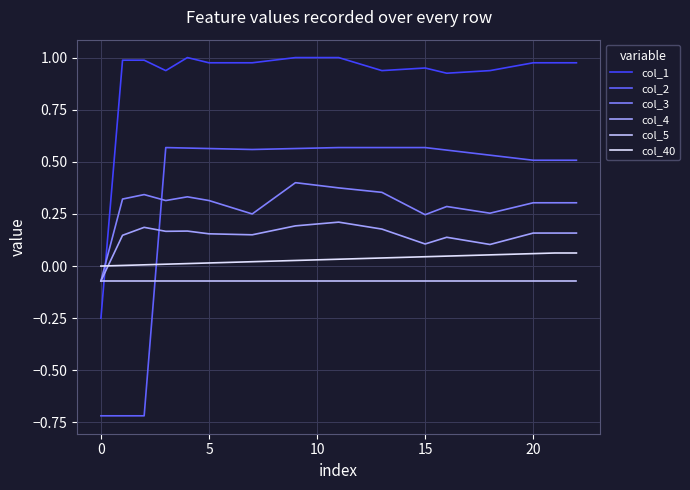

Which series has the largest total across all categories?

col_1